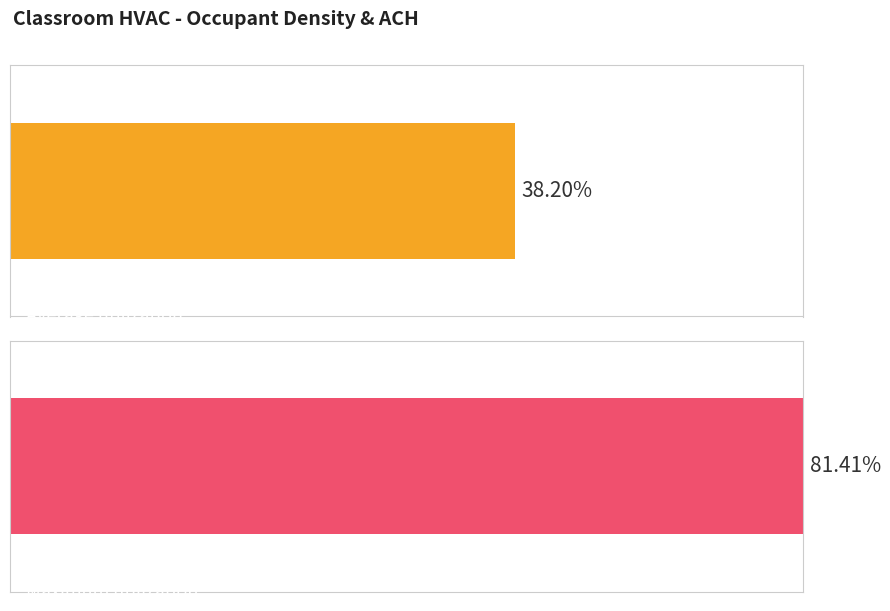

Is the value of Average utilization at LSC-B2055 greater than the value of Maximum utilization at DALPLEX-223?

Yes